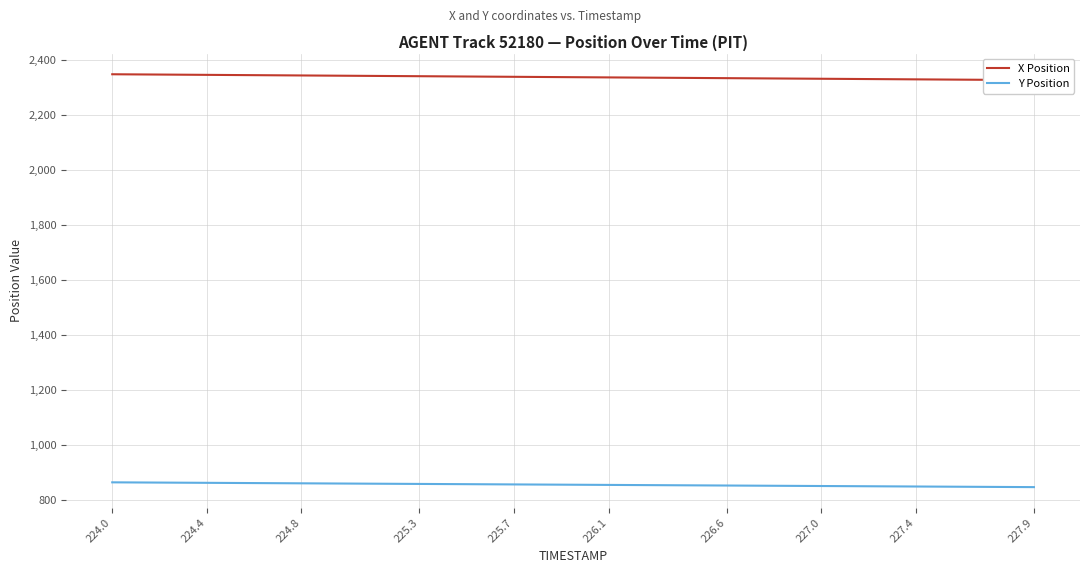

True or false: Y Position and X Position cross at least once.

False